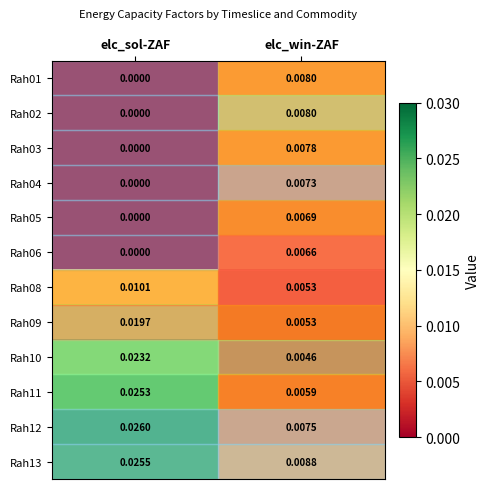

At which category is the sum across all series the highest?

elc_sol-ZAF